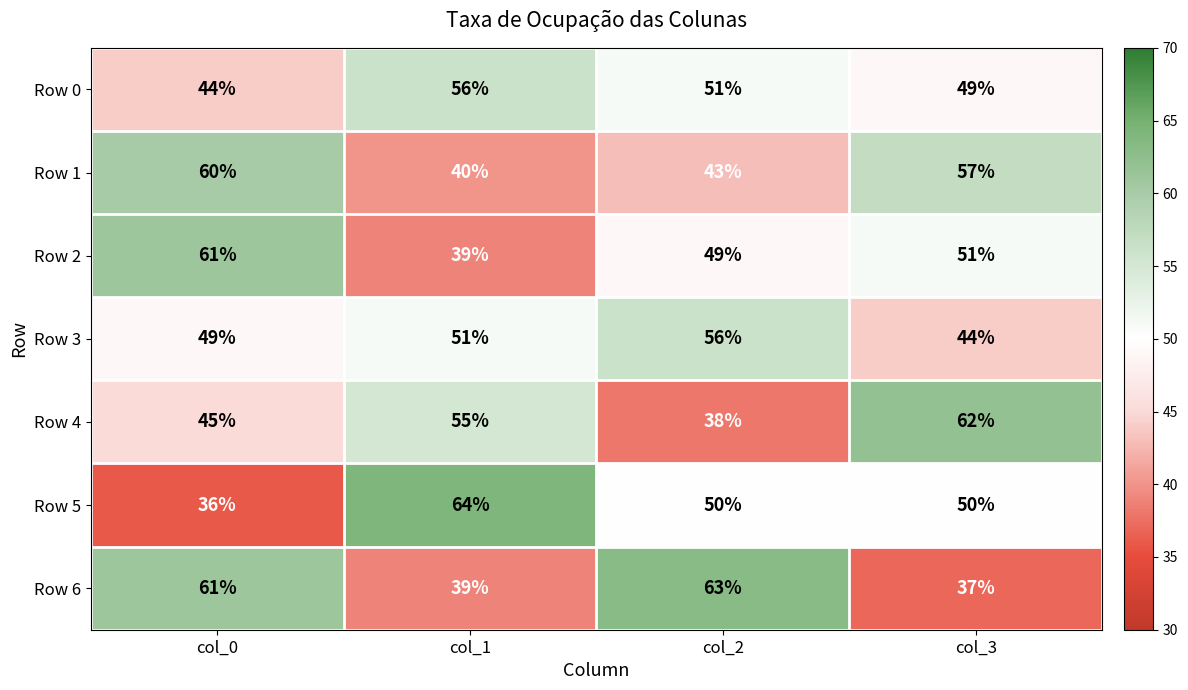

Reading left to right, transcribe all the data shown in this chart.

Row 0: col_0=44	col_1=56	col_2=51	col_3=49
Row 1: col_0=60	col_1=40	col_2=43	col_3=57
Row 2: col_0=61	col_1=39	col_2=49	col_3=51
Row 3: col_0=49	col_1=51	col_2=56	col_3=44
Row 4: col_0=45	col_1=55	col_2=38	col_3=62
Row 5: col_0=36	col_1=64	col_2=50	col_3=50
Row 6: col_0=61	col_1=39	col_2=63	col_3=37